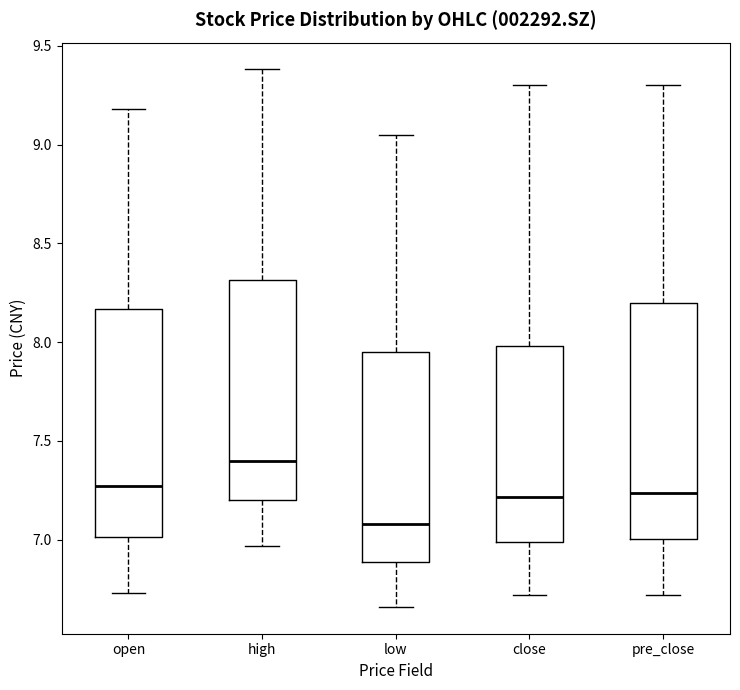

Reading left to right, transcribe this box plot: for each box, give where its median line is, the range the box spans, and where its two whiskers end, as read against the y-axis. The values are not printed on the chart, so give them approximately, as read against the axis.

open: median 7.25, box 7.00 to 8.15, whiskers 6.75 to 9.20
high: median 7.40, box 7.20 to 8.30, whiskers 6.95 to 9.40
low: median 7.10, box 6.90 to 7.95, whiskers 6.65 to 9.05
close: median 7.20, box 7.00 to 8.00, whiskers 6.70 to 9.30
pre_close: median 7.25, box 7.00 to 8.20, whiskers 6.70 to 9.30